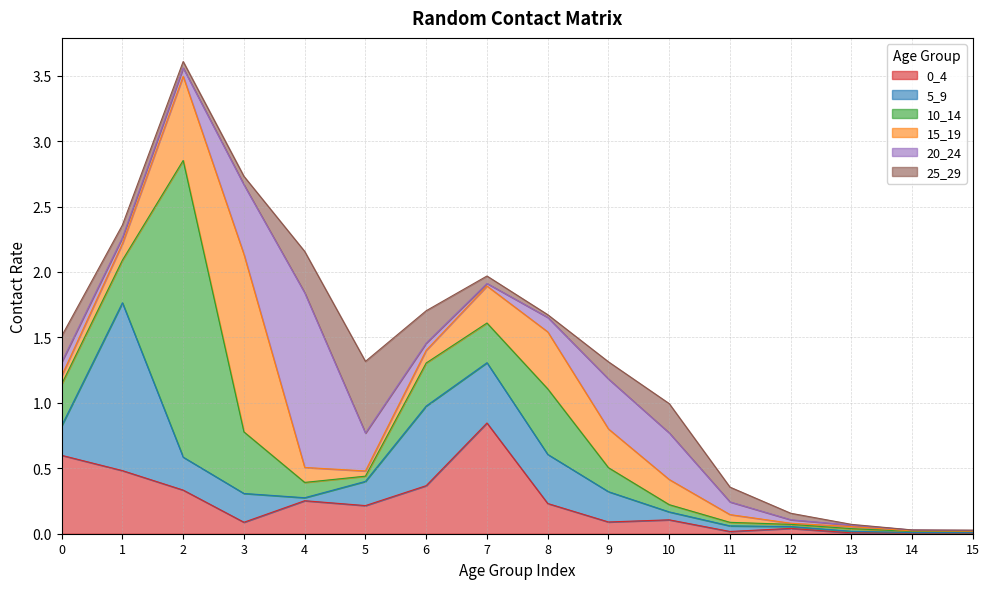

Rank the series at 11 from highest to lowest value.

25_29, 20_24, 15_19, 5_9, 10_14, 0_4